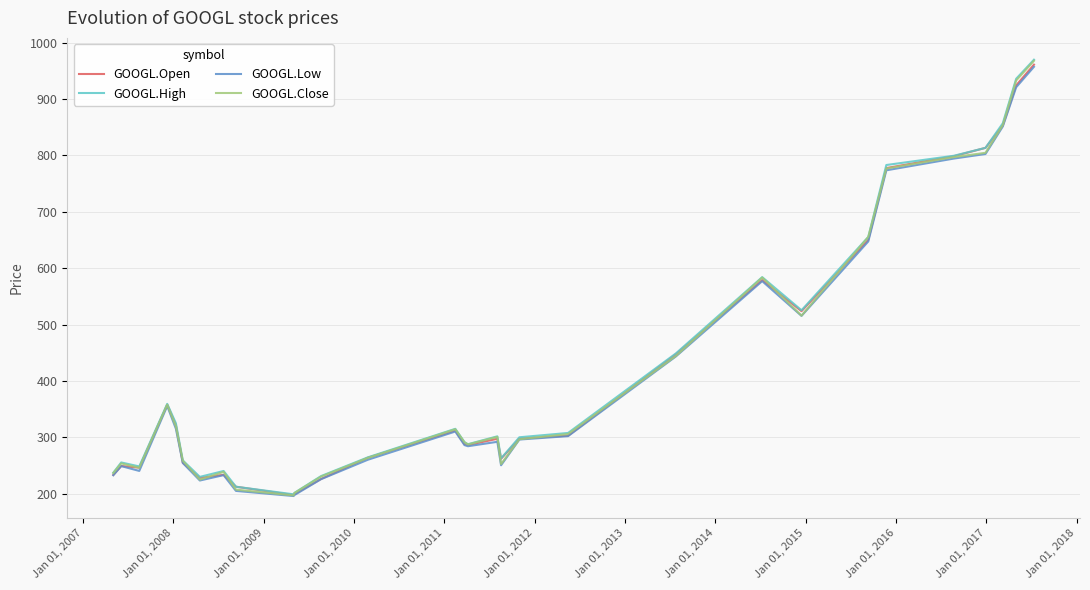

What is the maximum value for GOOGL.Open?

960.9